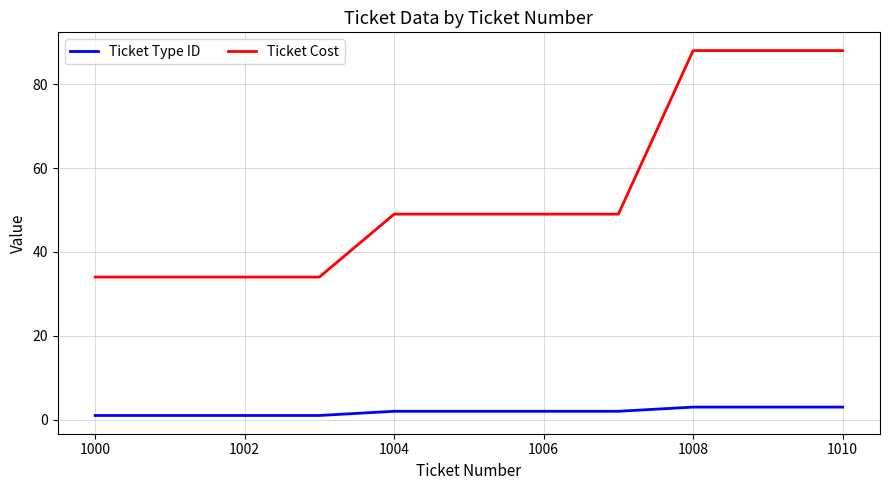

What is the maximum value for Ticket Type ID?

3